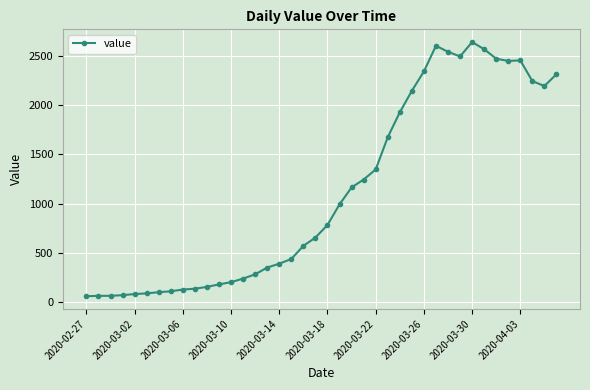

How many categories are shown in the chart?

40